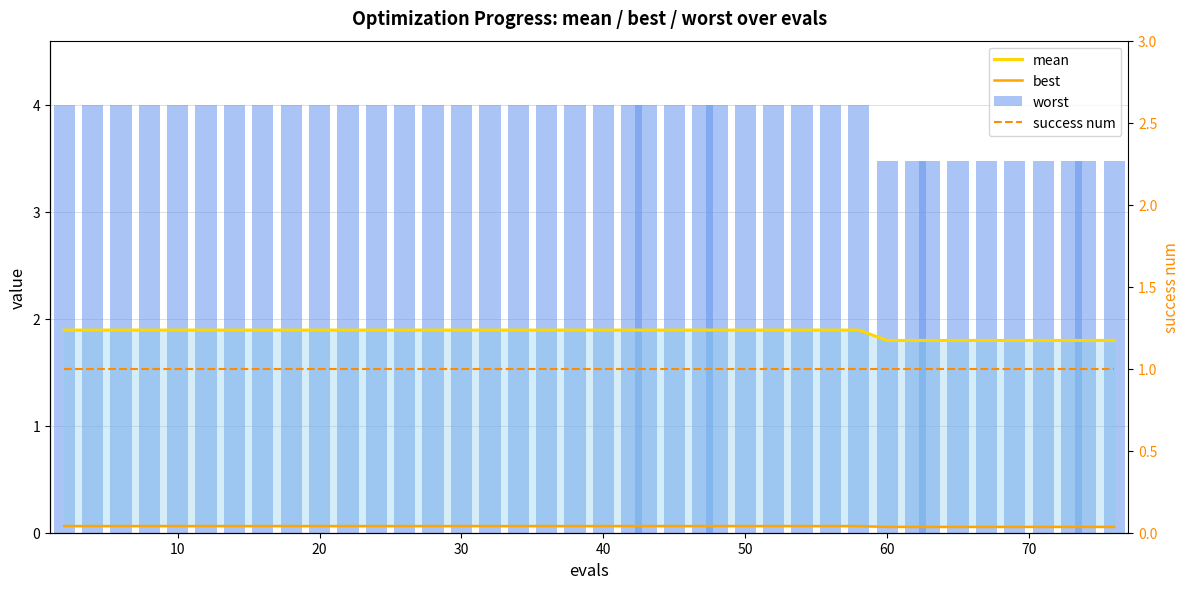

True or false: mean has a value of 1.3 at 23.

False